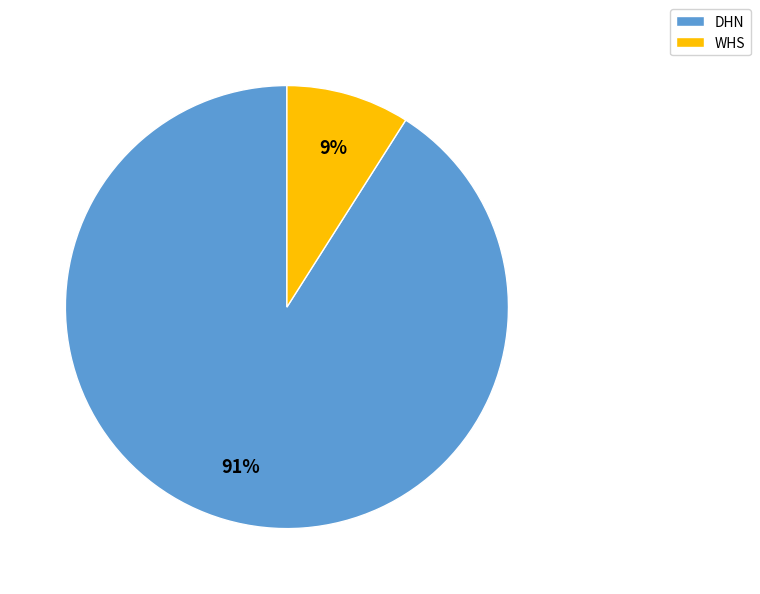

Is DHN the majority of the pie?

Yes